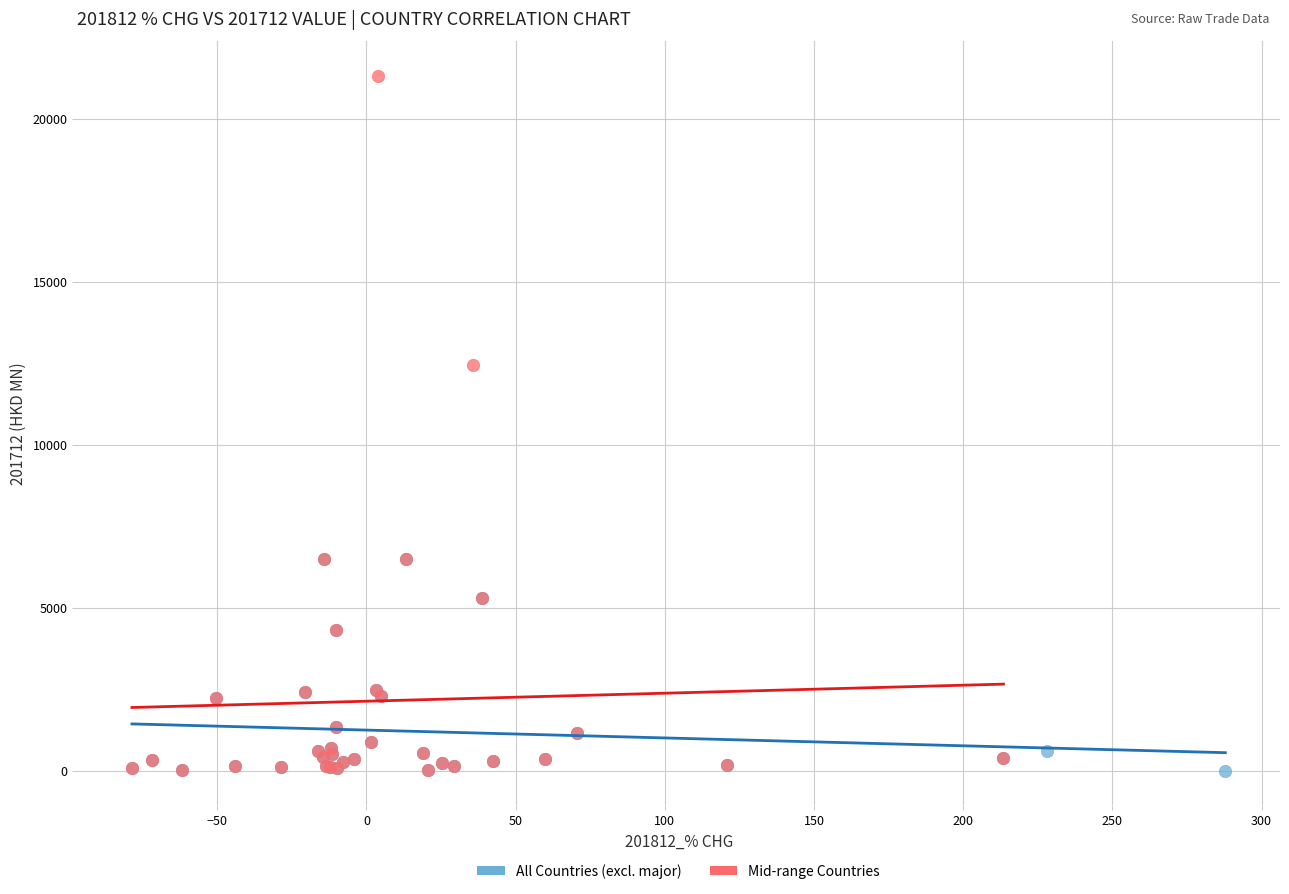

Which series has the widest spread of Y values?

Mid-range Countries